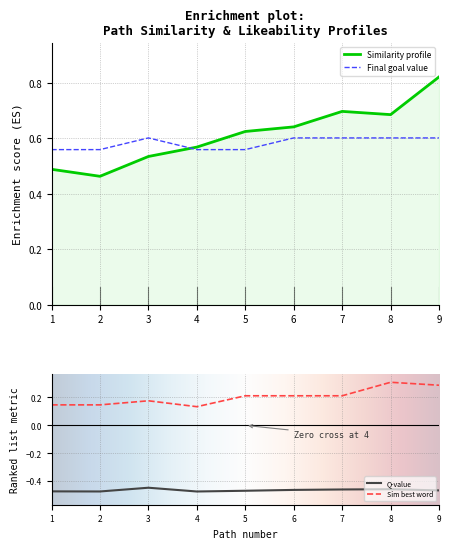

The Final goal value series shows 0.6 at 3. True or false?

True